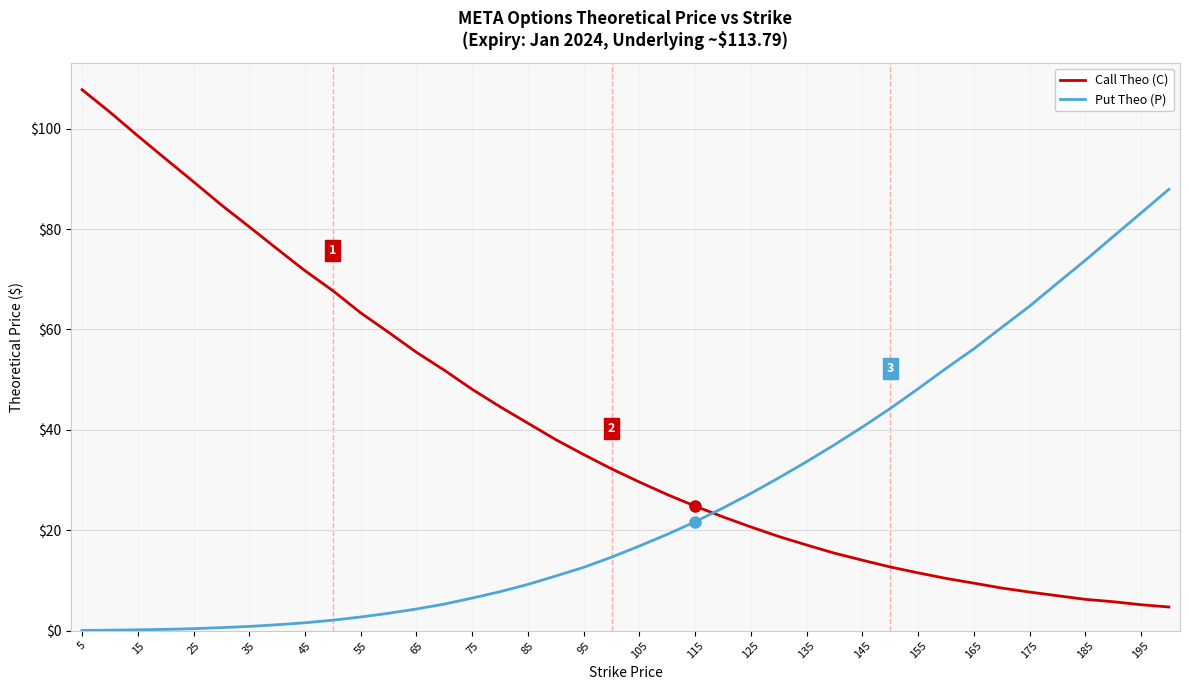

True or false: Put Theo (P) and Call Theo (C) cross at least once.

True